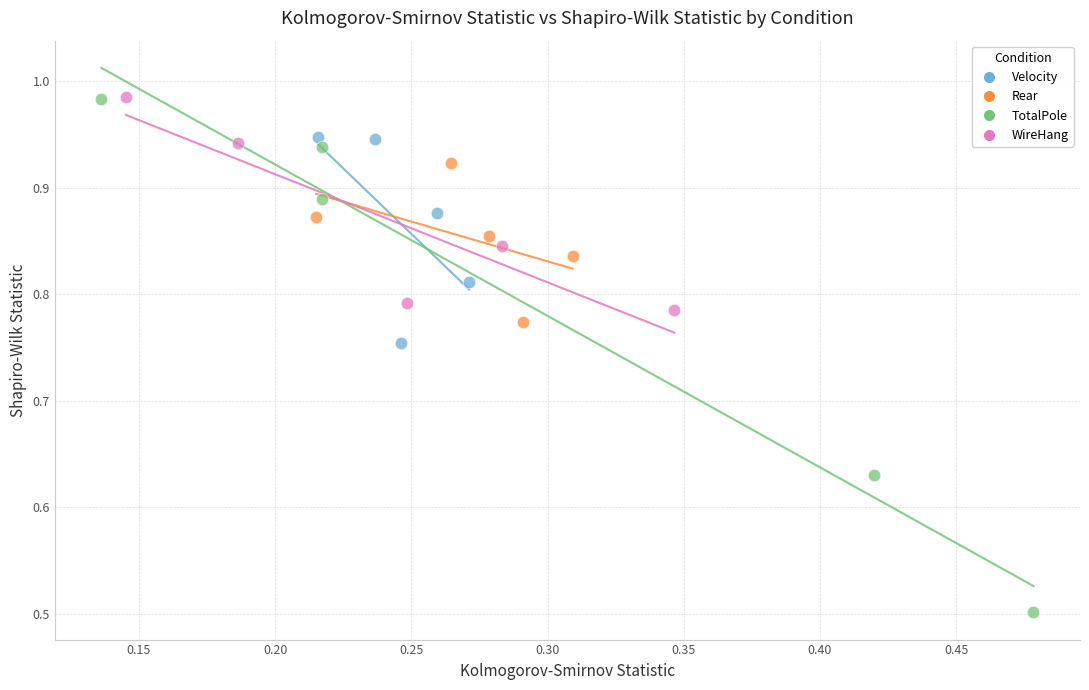

Which series reaches the minimum Y coordinate?

TotalPole